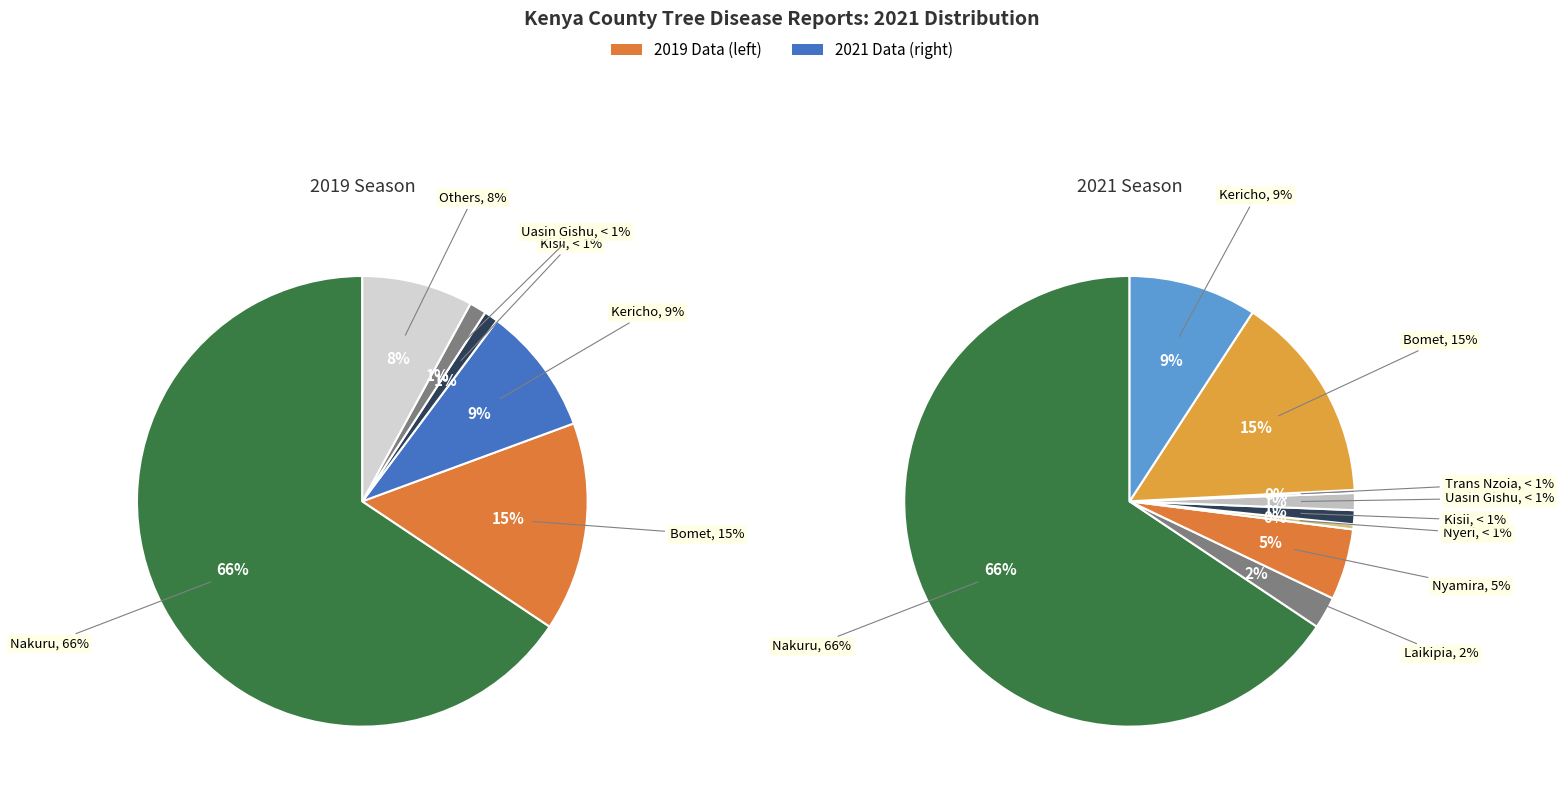

Which slice represents more than half of the pie?

Nakuru